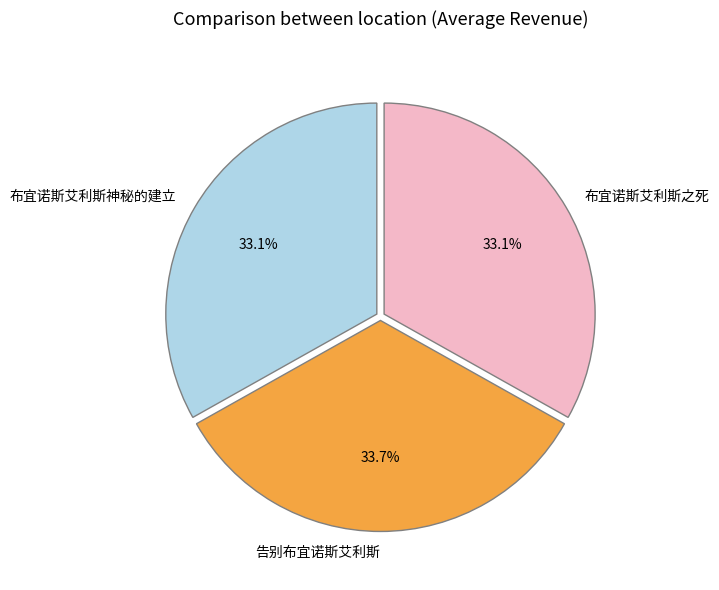

Between 布宜诺斯艾利斯之死 and 告别布宜诺斯艾利斯, which is larger?

告别布宜诺斯艾利斯